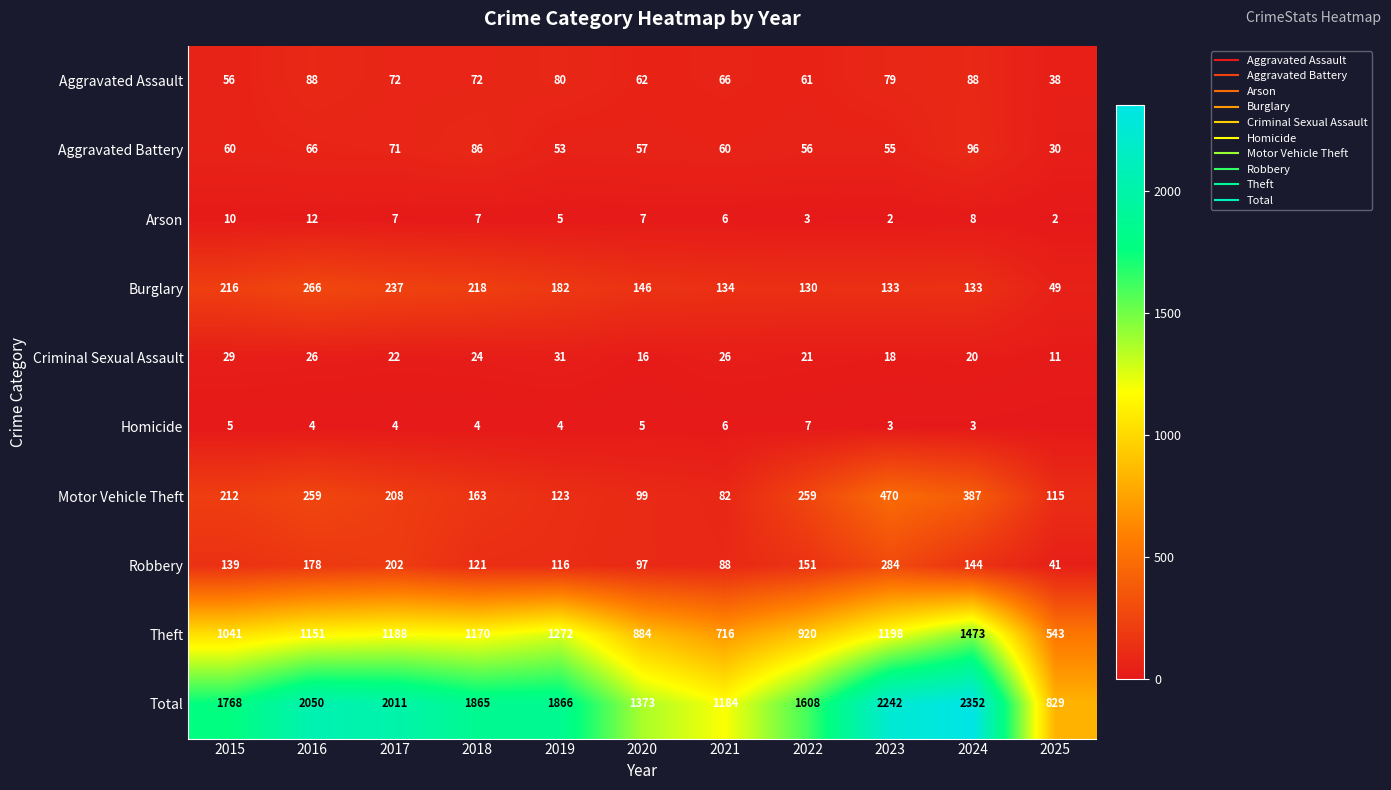

Which series has the widest spread of values?

Total